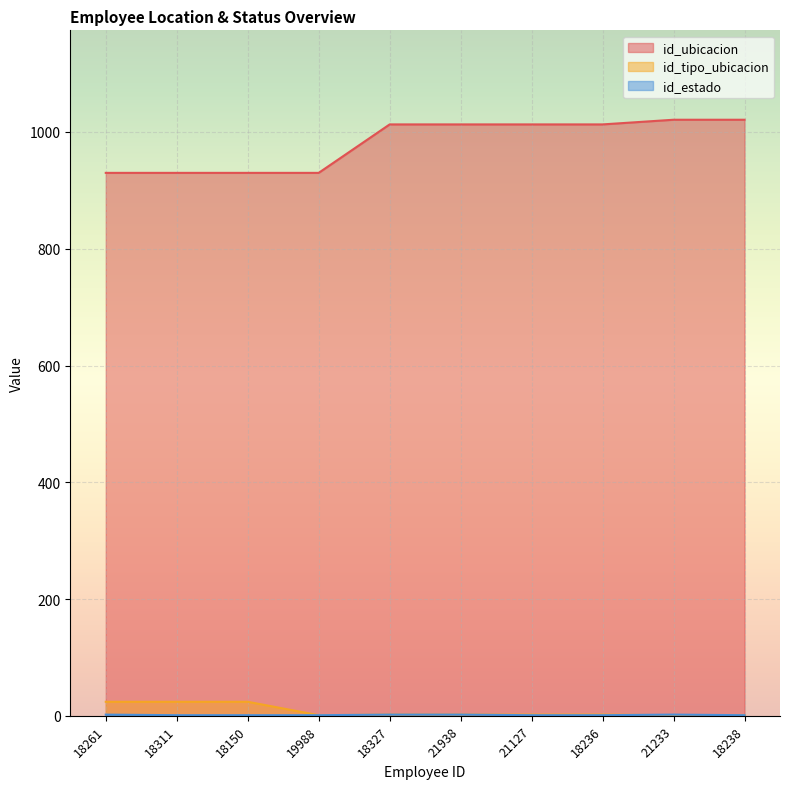

True or false: id_estado and id_ubicacion cross at least once.

False